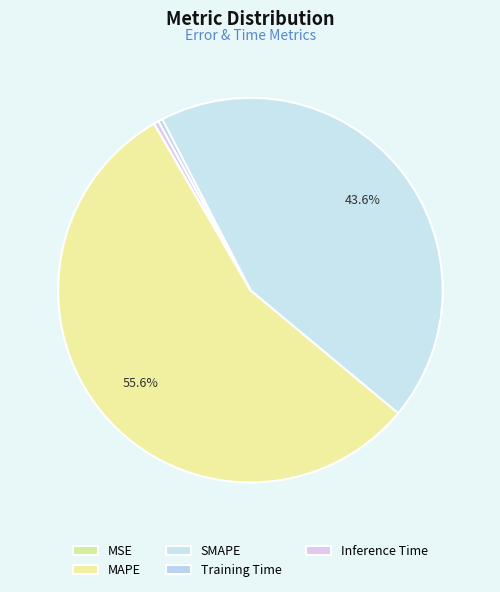

To the nearest percent, what is the difference between the largest and smallest slice percentages?

56%